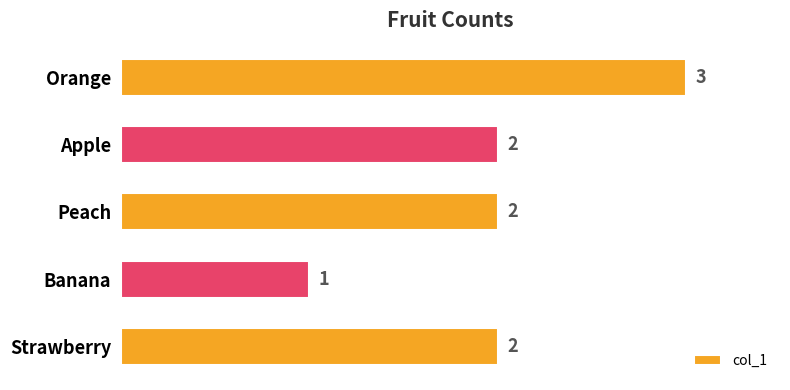

Is it true that the value at Orange is 5?

False